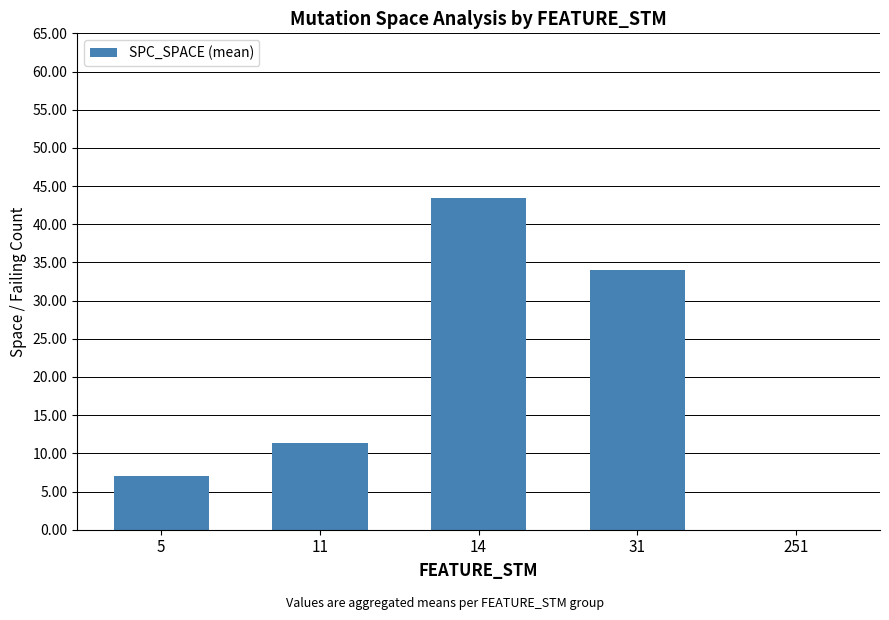

How many data points does each series have?

5